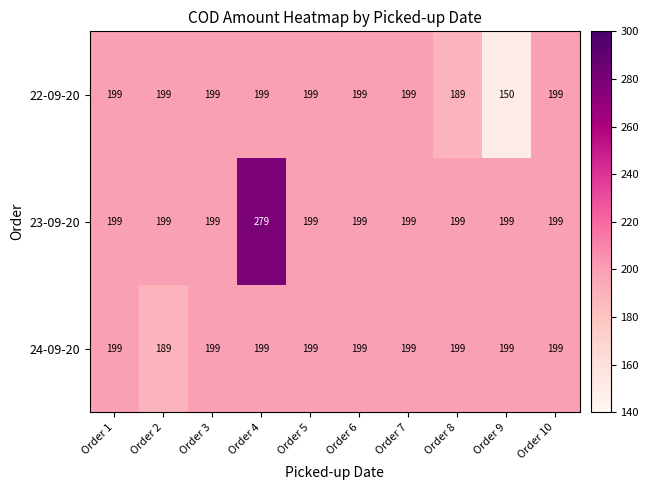

Reading left to right, extract all data points from this chart.

22-09-20: 199	199	199	199	199	199	199	189	150	199
23-09-20: 199	199	199	279	199	199	199	199	199	199
24-09-20: 199	189	199	199	199	199	199	199	199	199